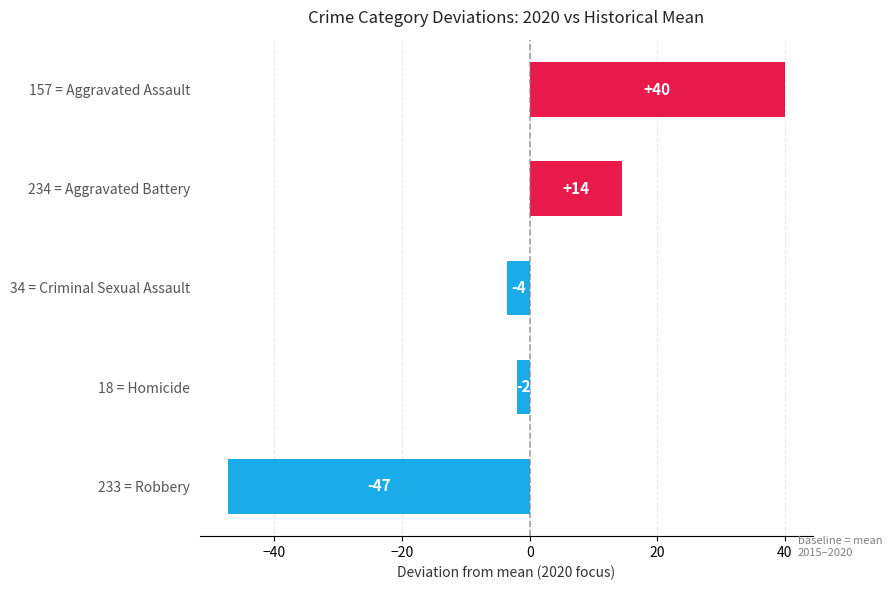

What is the average value?

0.3